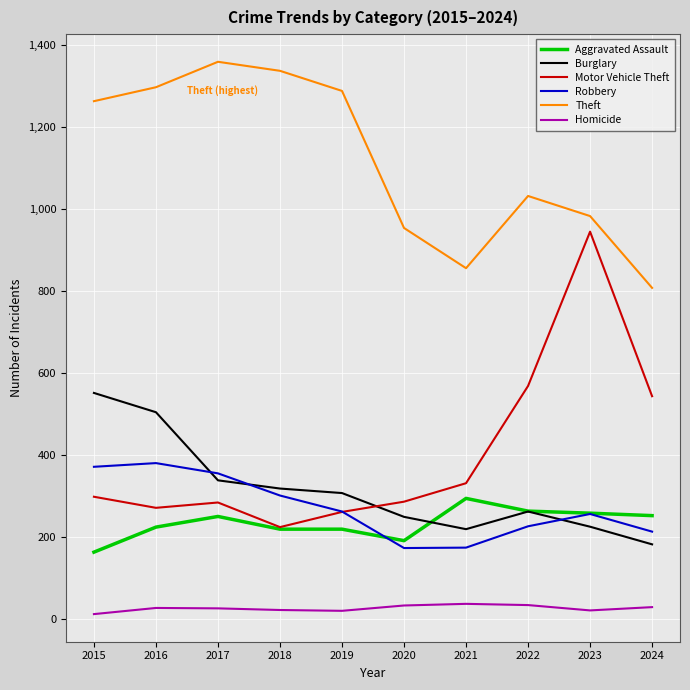

Which series has the largest range (max minus min)?

Motor Vehicle Theft